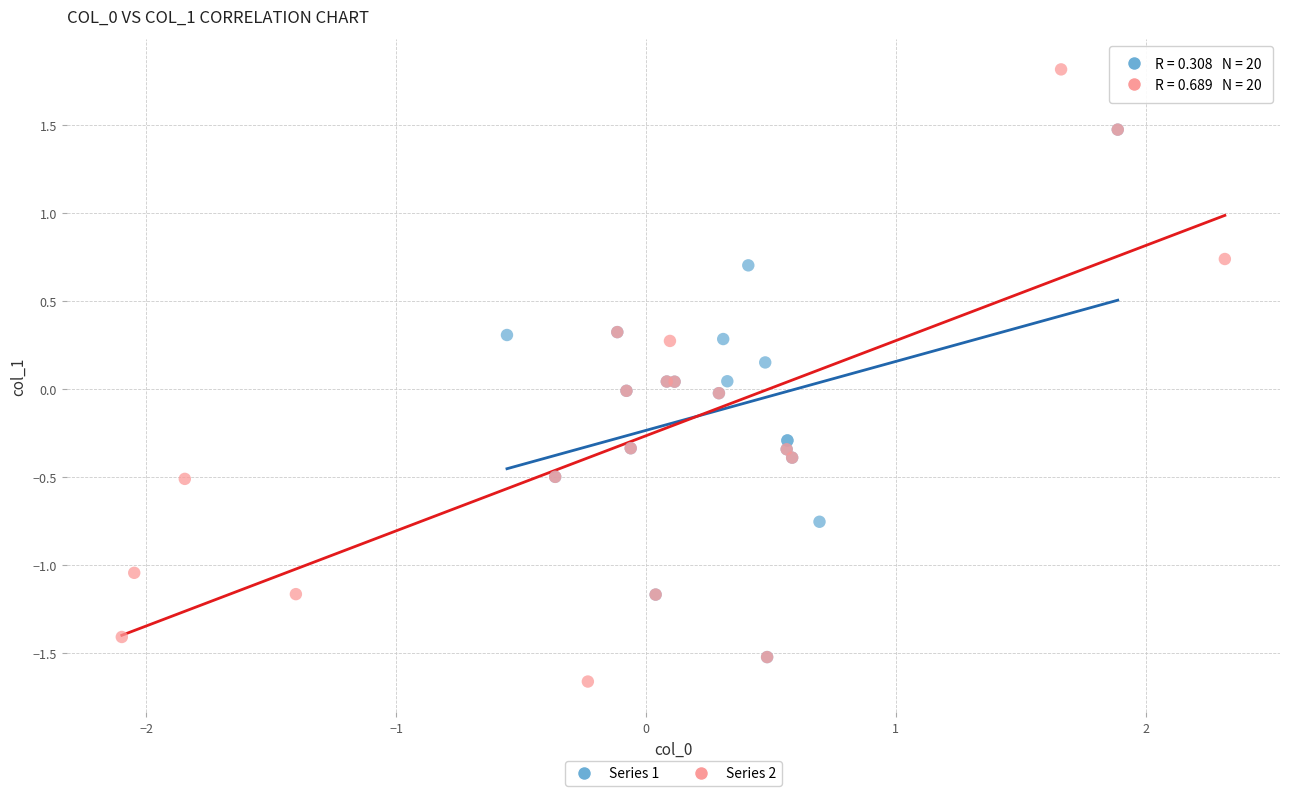

Which series contains the highest Y value?

Series 2